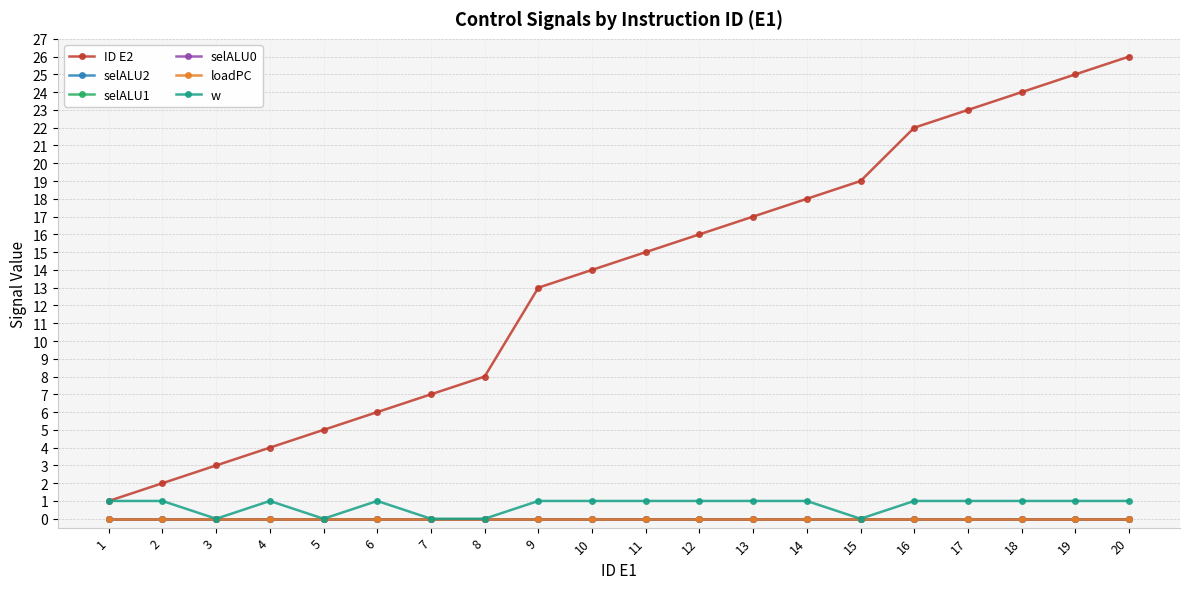

What is the difference between the highest and lowest values at 5?

5